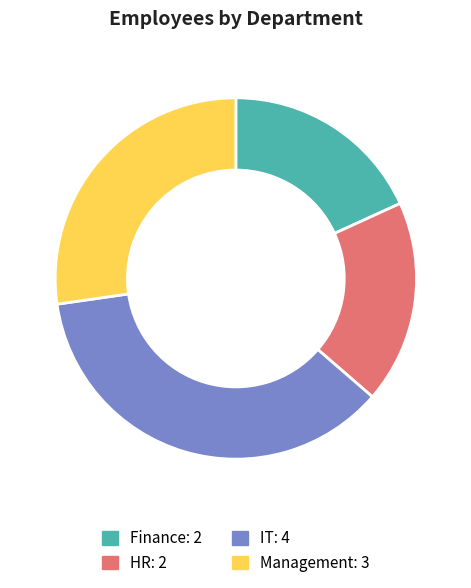

Is the sum of Finance: 2 and IT: 4 greater than half?

Yes